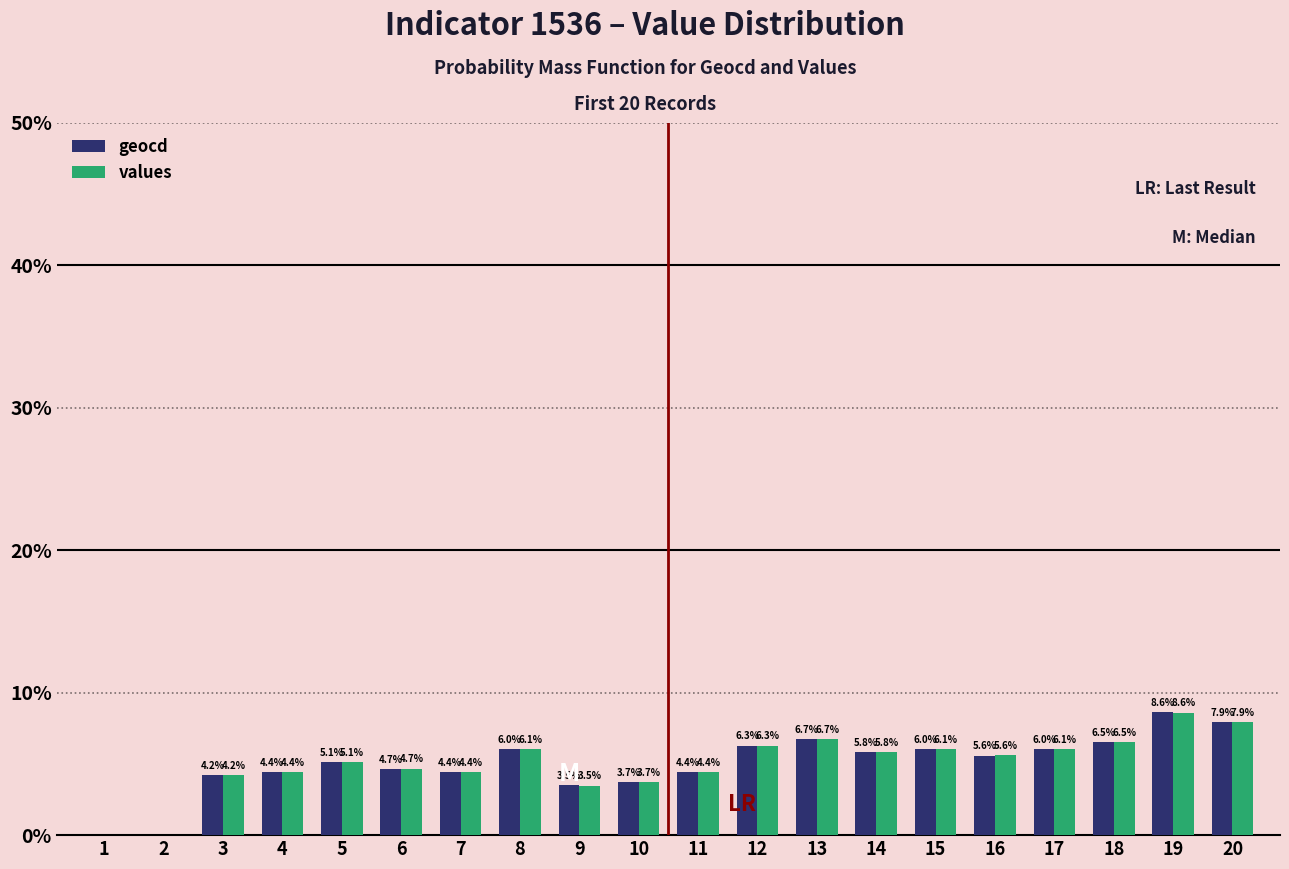

The value of values at 20 is 4.5. True or false?

False